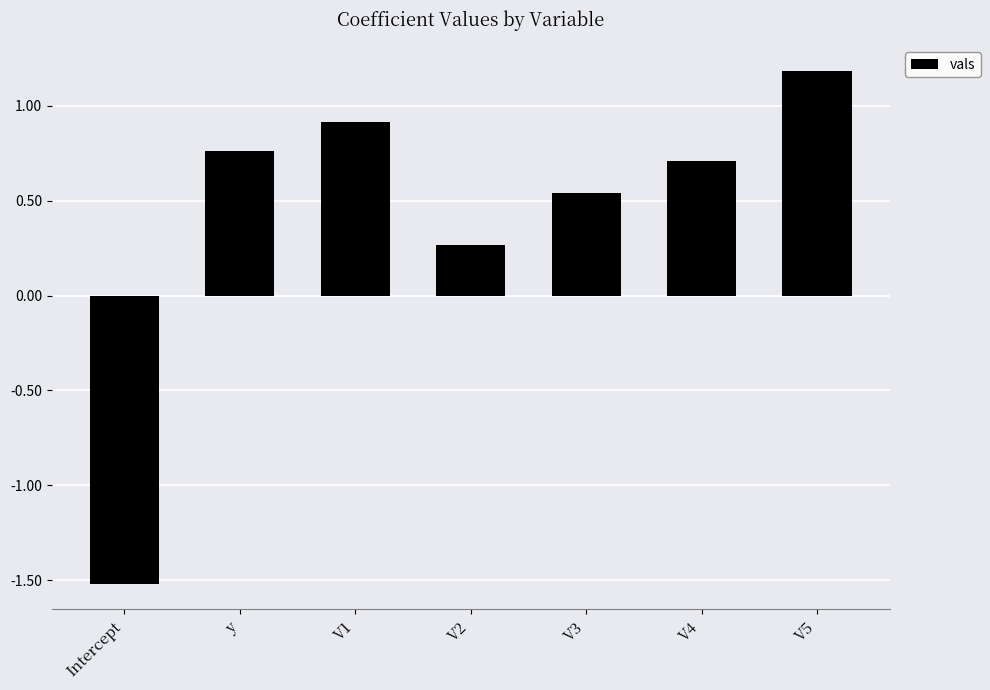

Does the chart contain stacked bars?

No